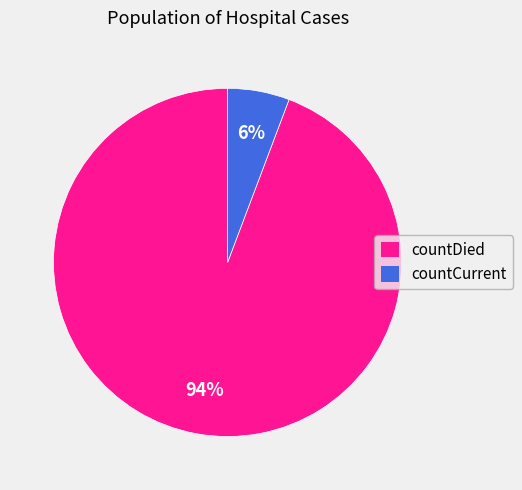

Which category accounts for the majority?

countDied